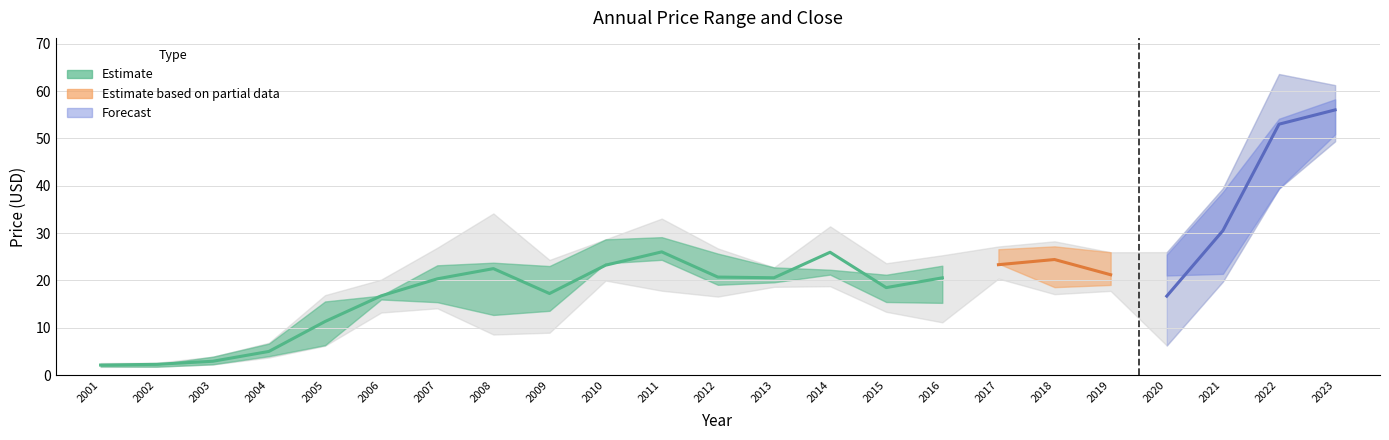

How many values are below 20?

8